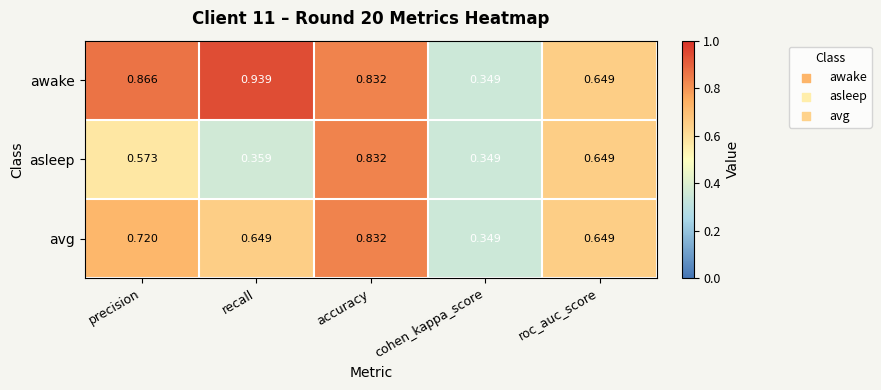

Which series changed the most between precision and cohen_kappa_score?

awake